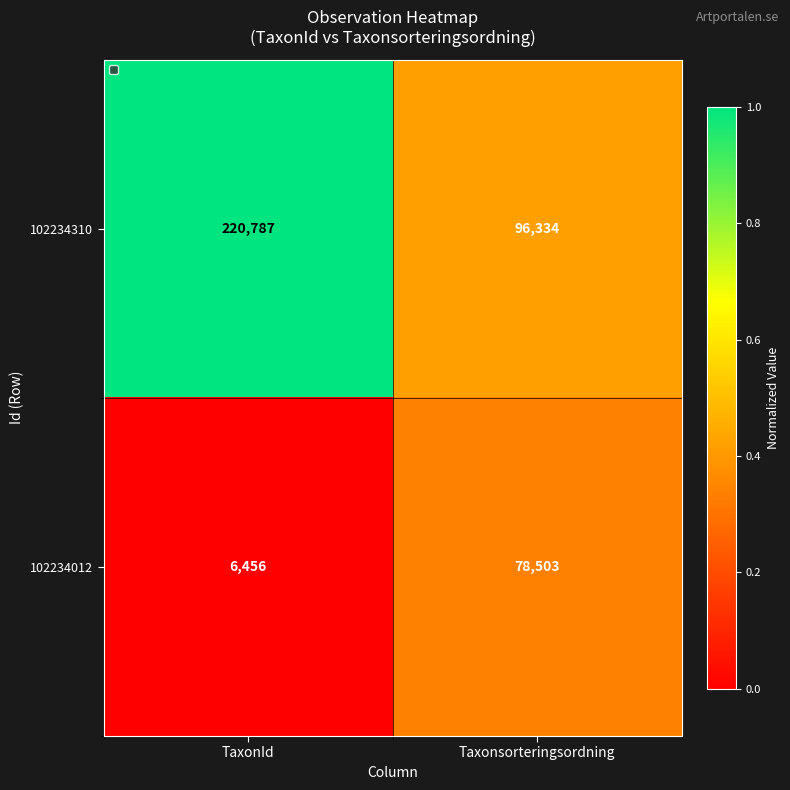

Which series has the largest total across all categories?

102234310